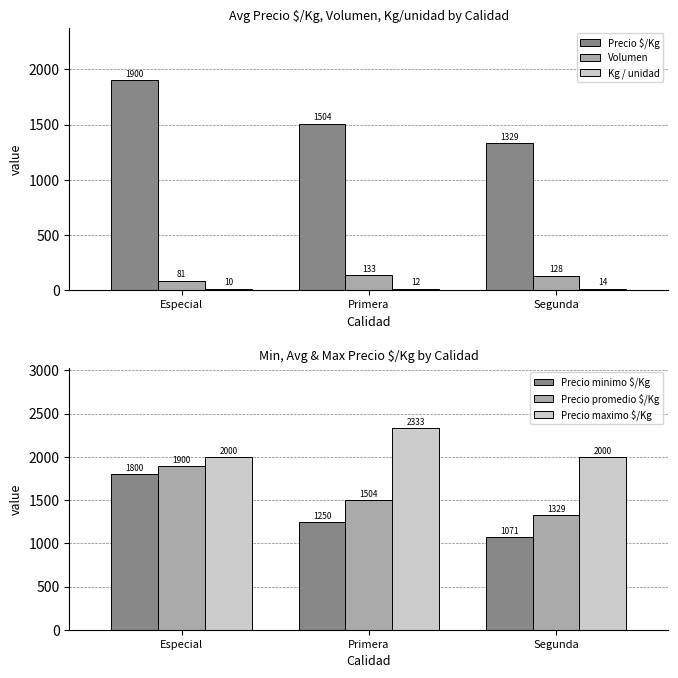

At which category does the chart reach its peak across all series?

Primera